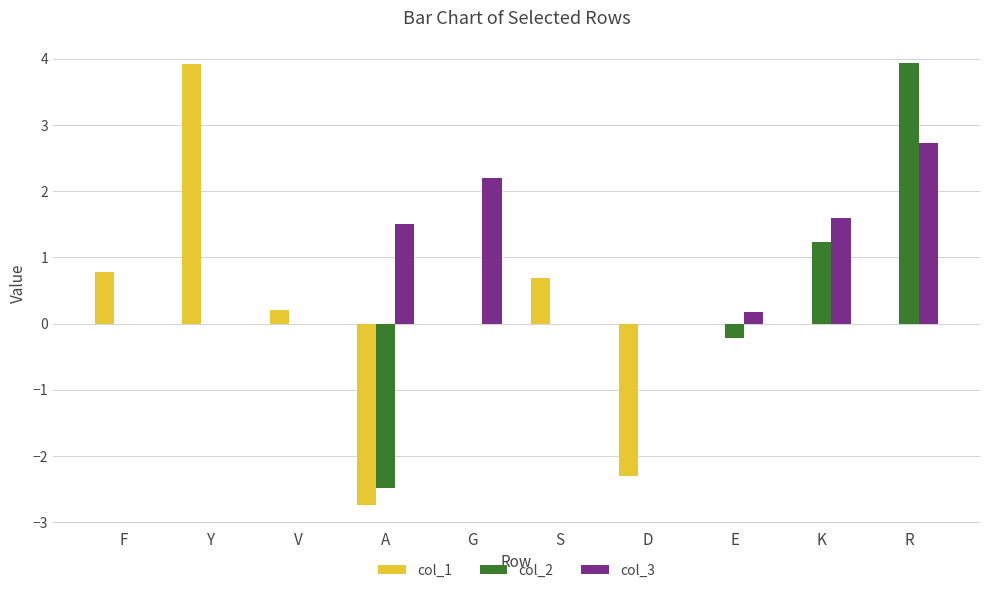

The col_3 series shows 1.5 at A. True or false?

True